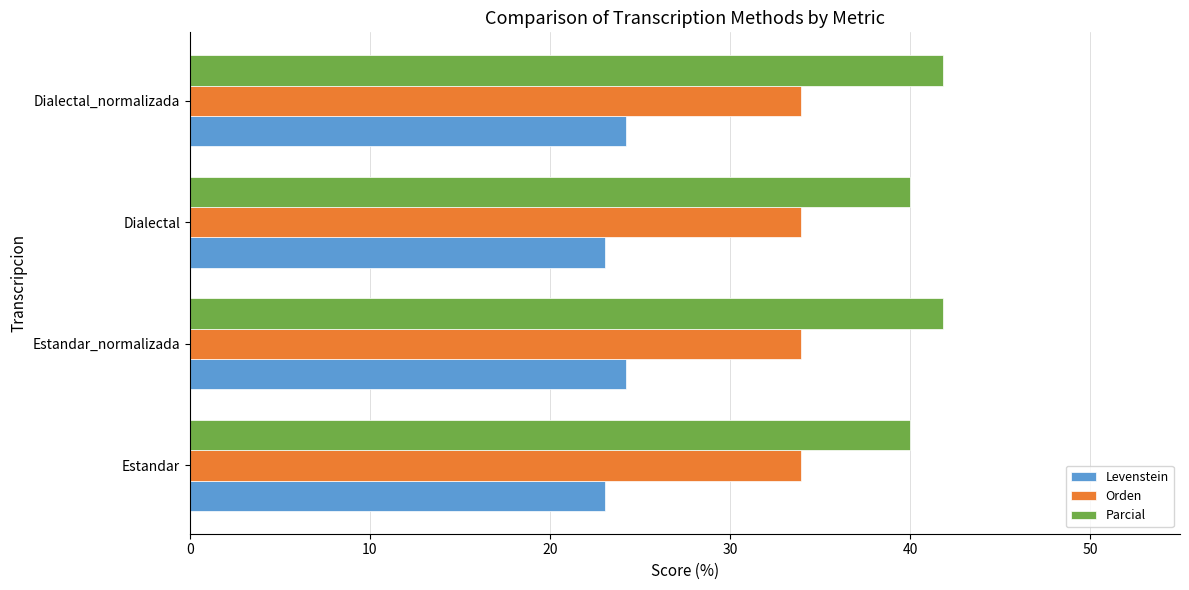

List the series in order of their peak value, lowest first.

Levenstein, Orden, Parcial